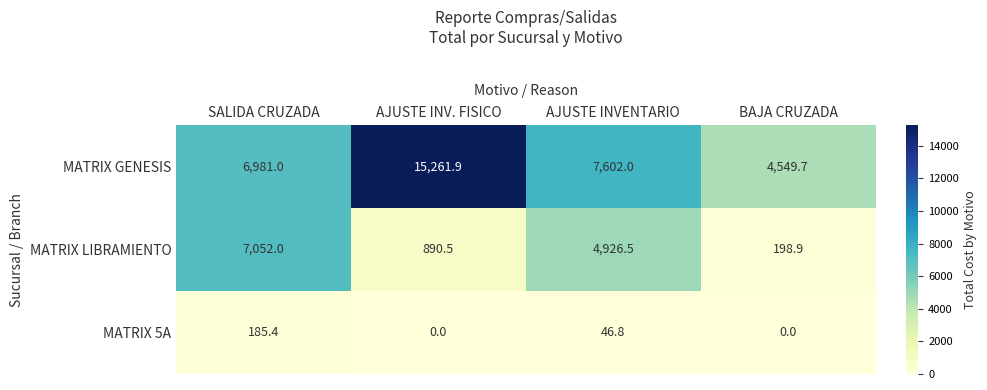

At which label is MATRIX LIBRAMIENTO closest to 3625?

AJUSTE INVENTARIO